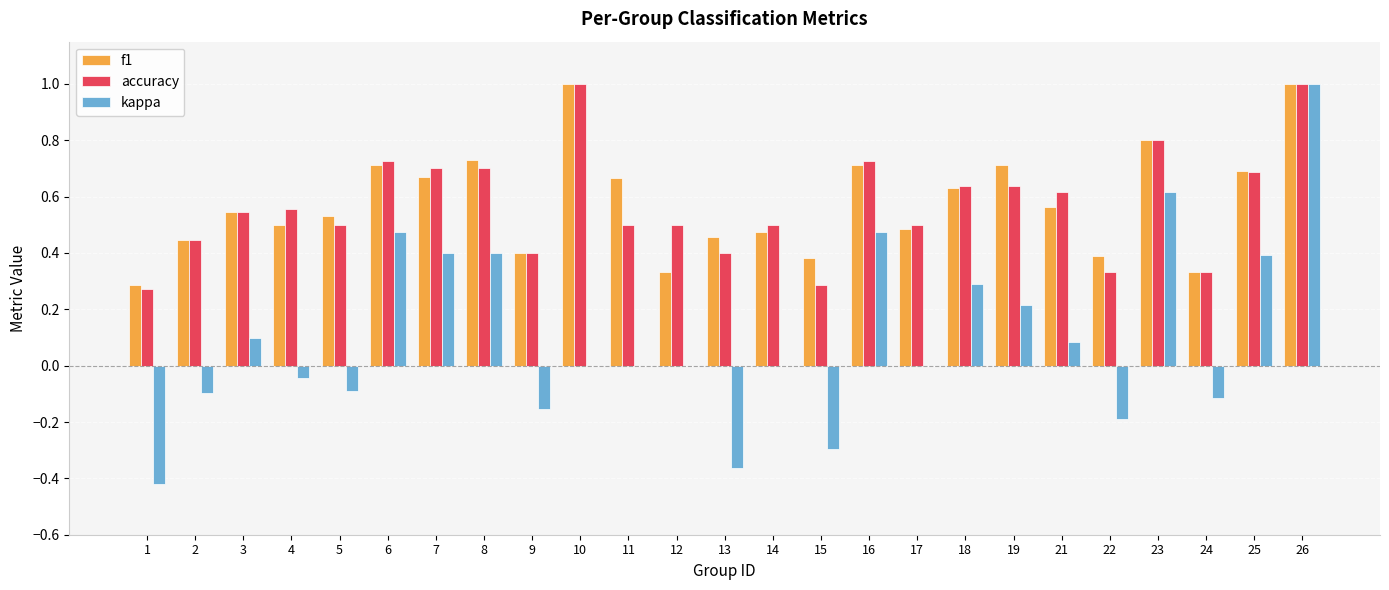

Is it true that f1 equals 0.3 at 2?

False